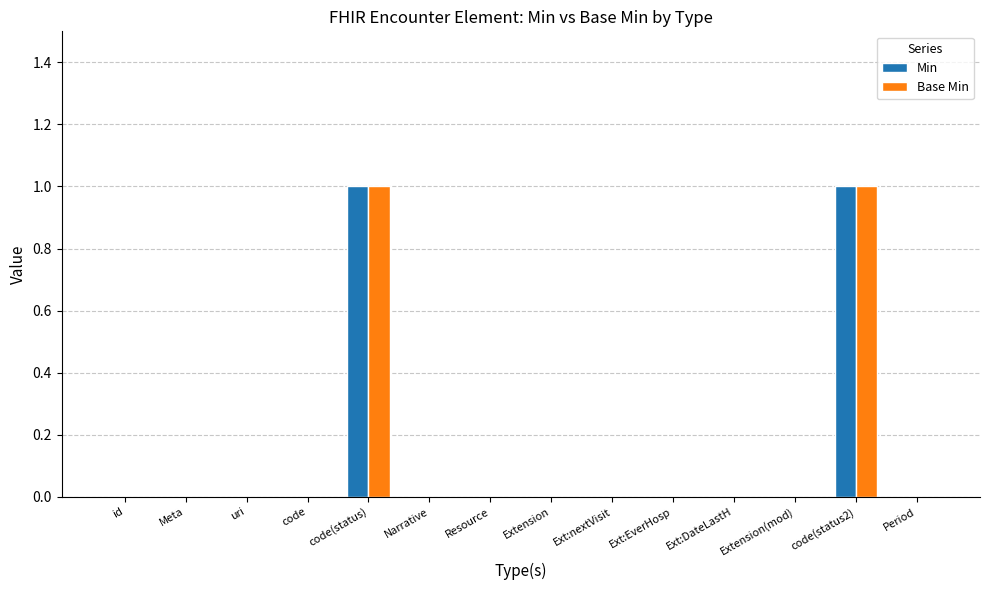

How many Base Min values are between 0 and 1?

14